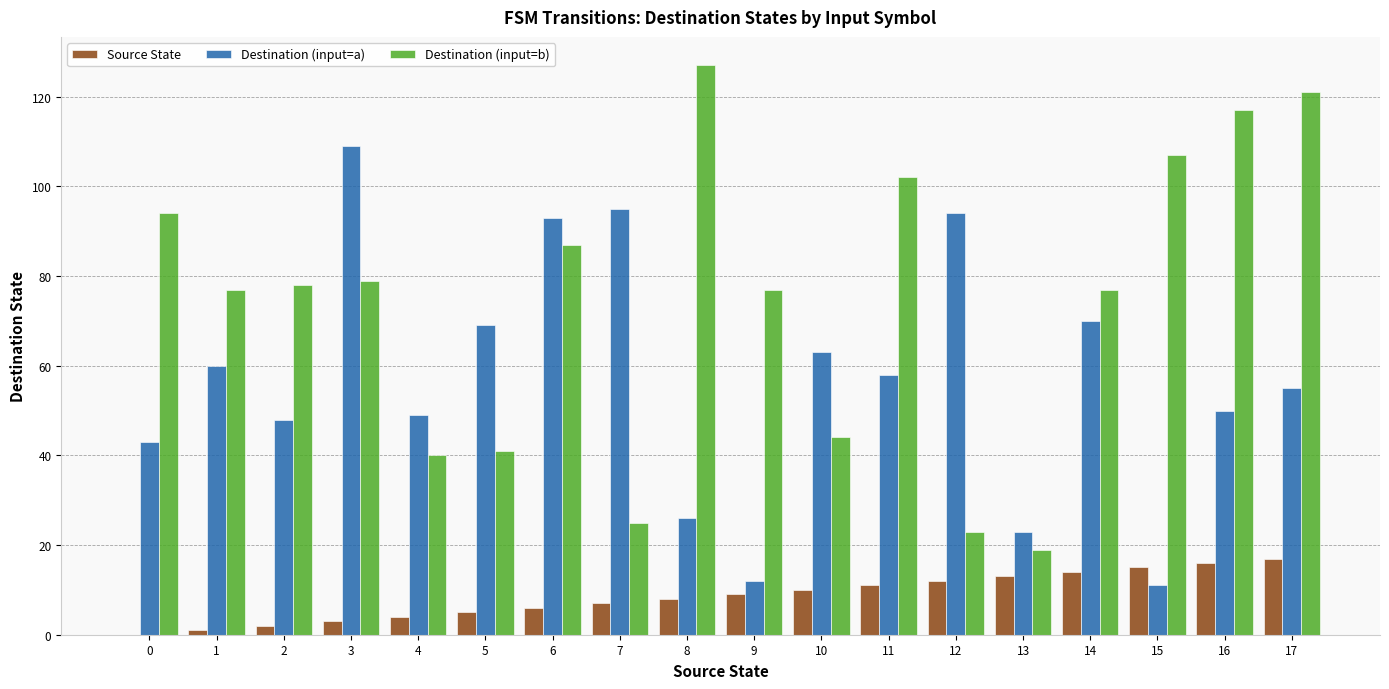

How many series are shown in this chart?

3